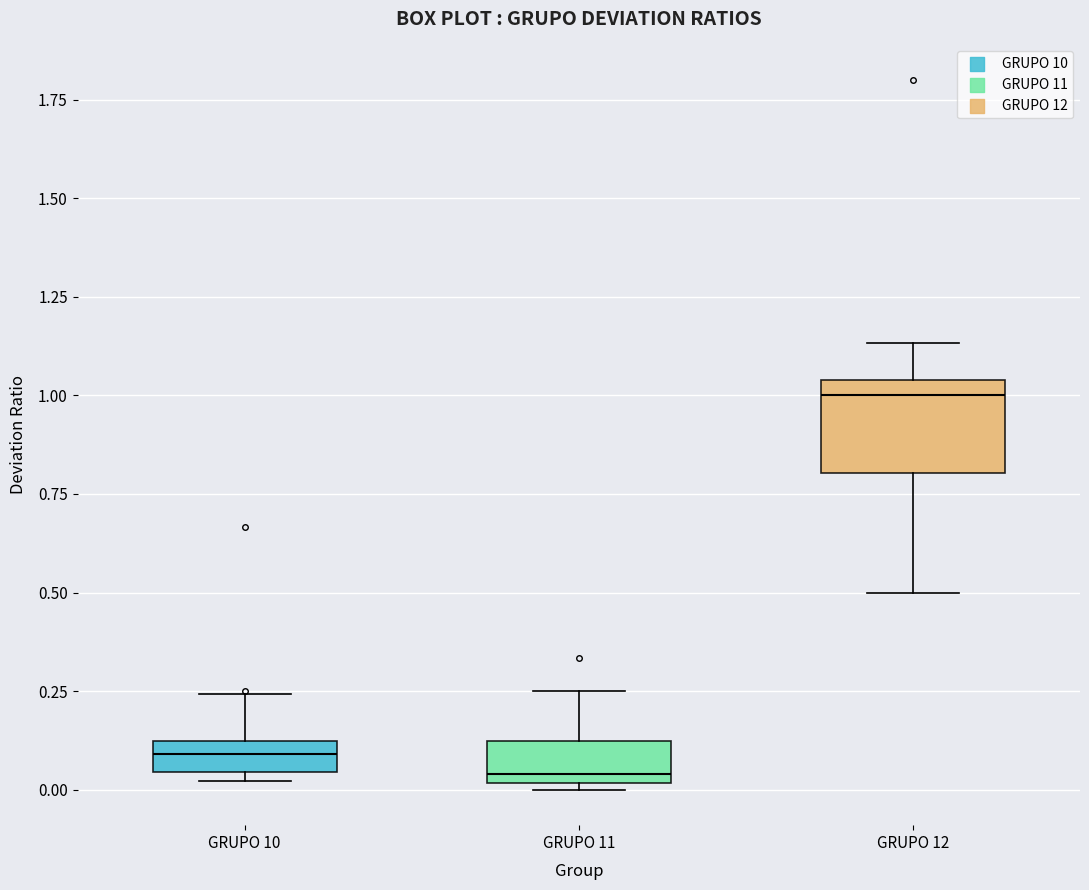

Reading left to right, read every box against the y-axis: the position of its median line, the range the box covers, and the ends of its whiskers. The values are not printed on the chart, so give them approximately, as read against the axis.

GRUPO 10: median 0.10 (inside the box), box 0.05 to 0.10, whiskers 0.00 to 0.25
GRUPO 11: median 0.05, box 0.00 to 0.10, whiskers 0.00 (just below the box's lower edge) to 0.25
GRUPO 12: median 1.00, box 0.80 to 1.05, whiskers 0.50 to 1.15